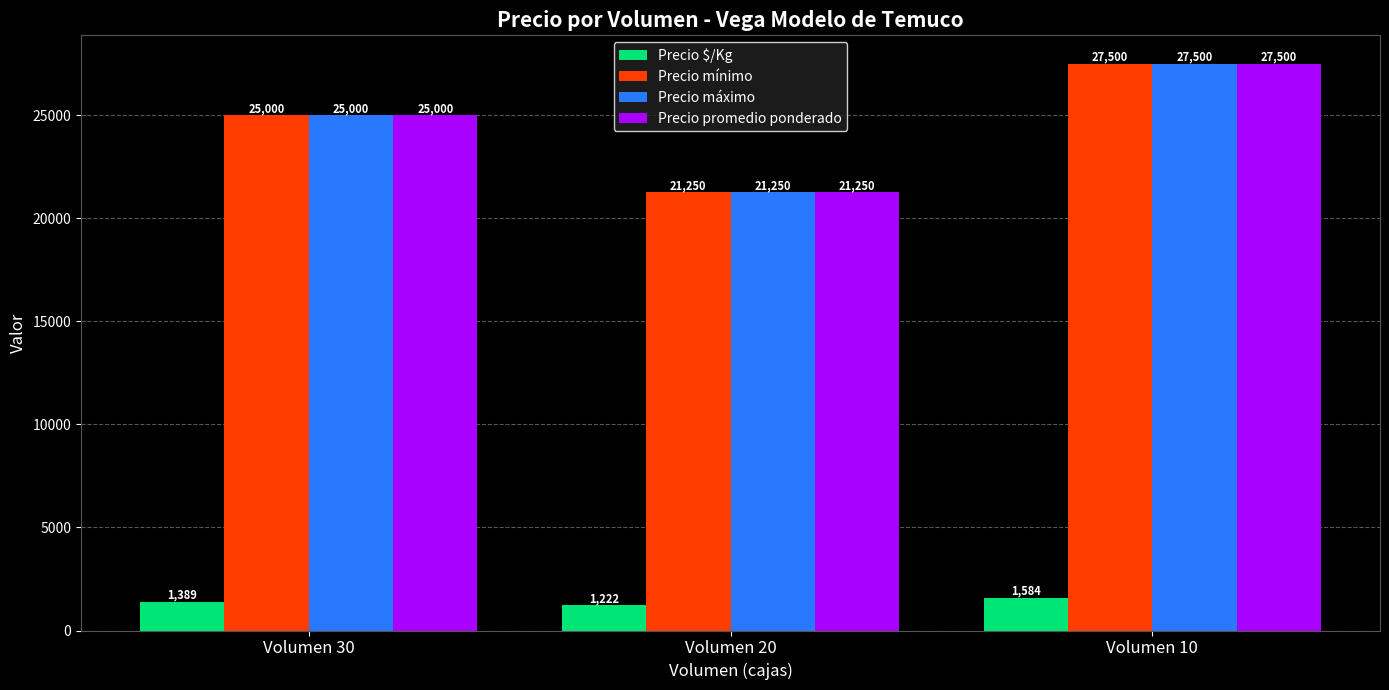

What is the difference between the maximum and minimum values in the Precio mínimo series?

6250.0